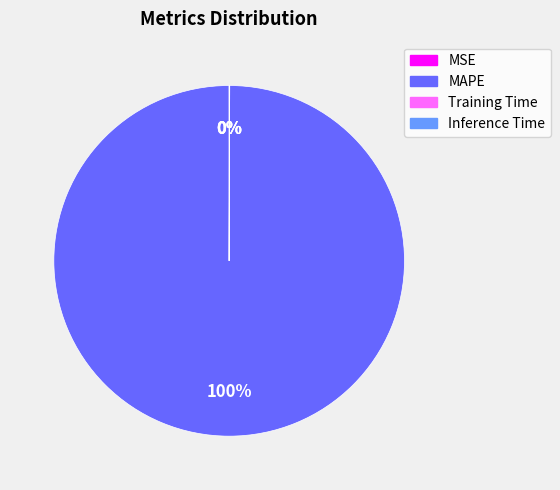

To the nearest percent, what is the difference between the largest and smallest slice percentages?

100%